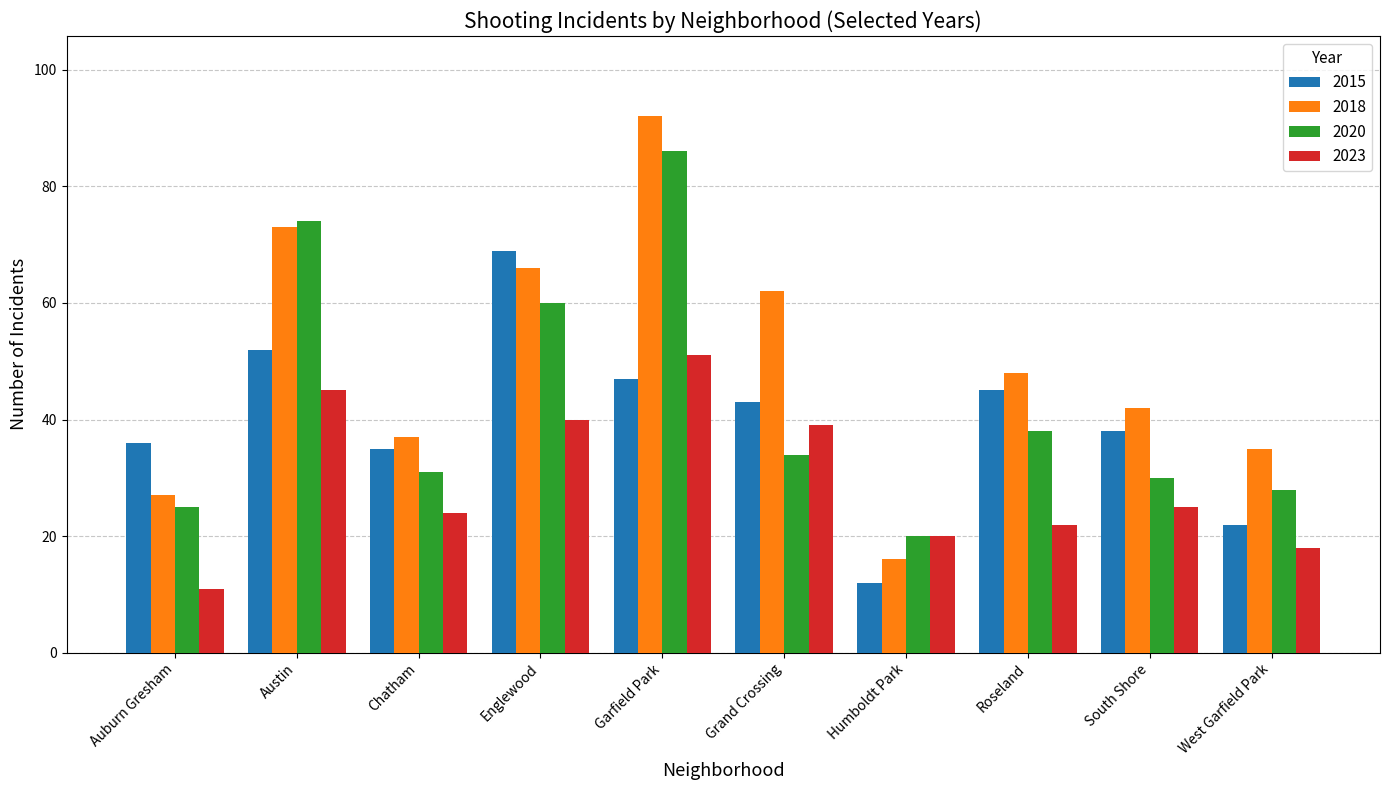

What is the spread (max minus min) of values at Grand Crossing?

28